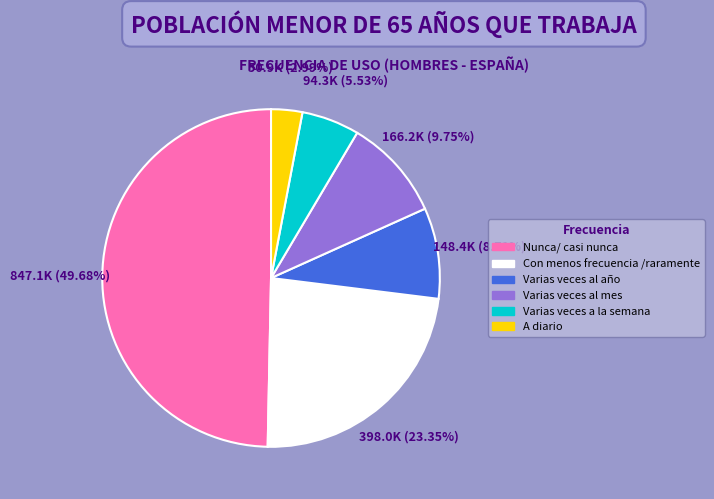

Approximately how many times larger is the value at Con menos frecuencia /raramente compared to Varias veces a la semana?

4.2